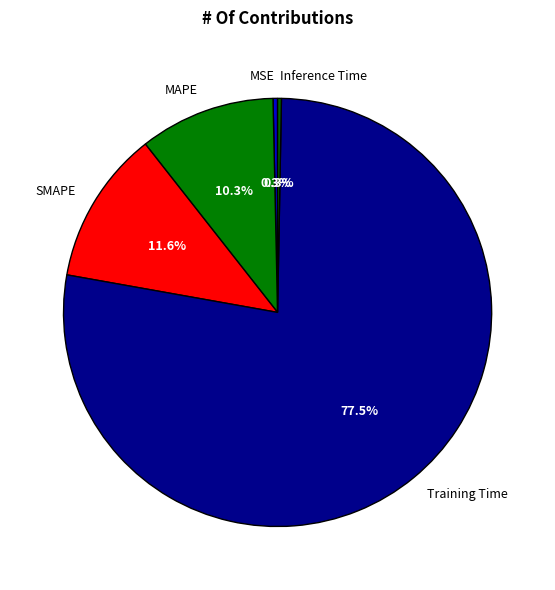

What percentage do MSE and MAPE together represent?

10.6%